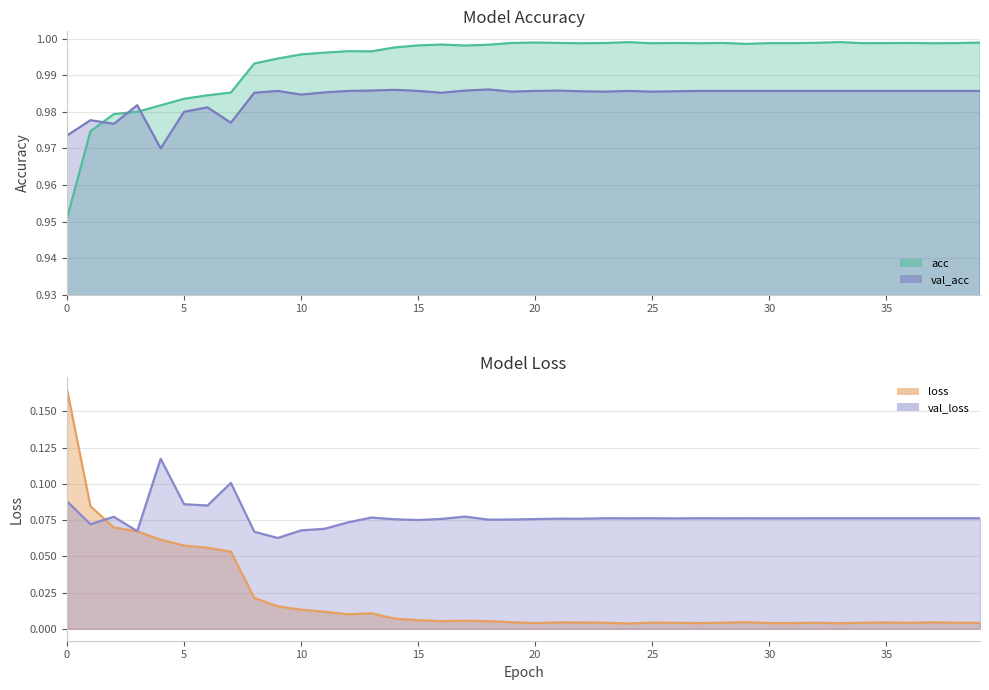

Where do acc and val_acc first cross each other?

1 and 2